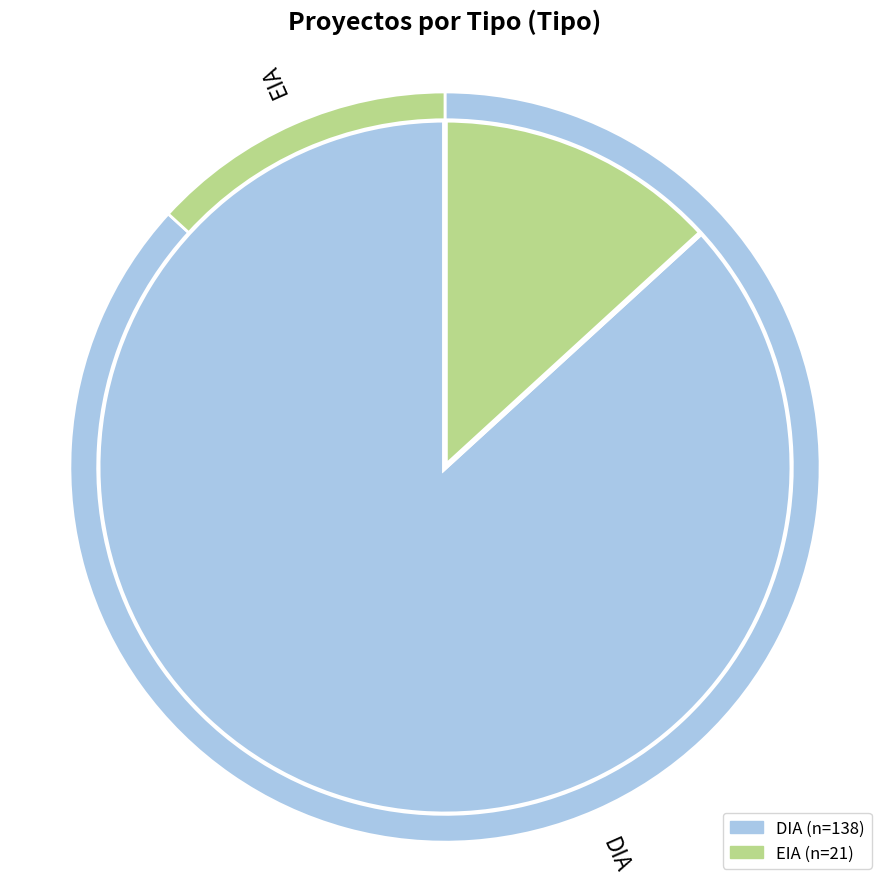

What is the change in value from DIA to EIA?

-117